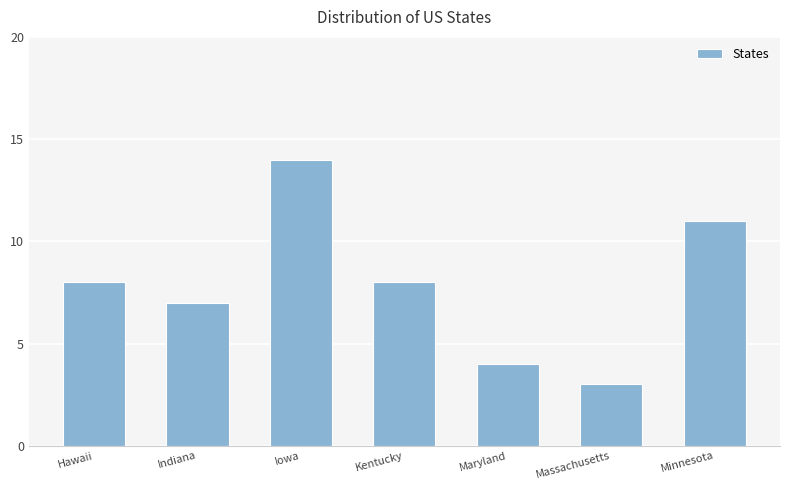

Are the bars horizontal?

No